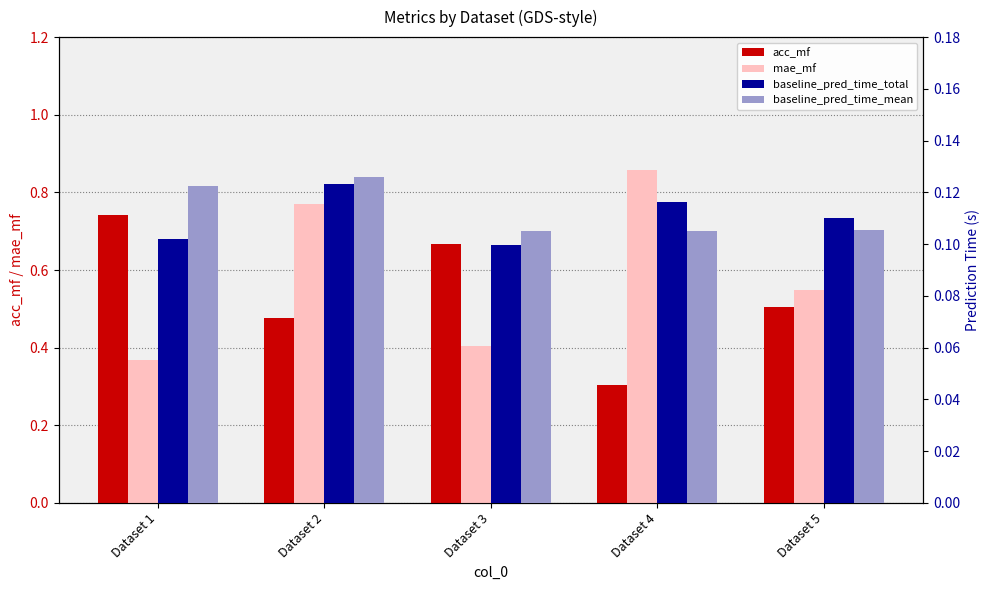

Are the bars horizontal?

No